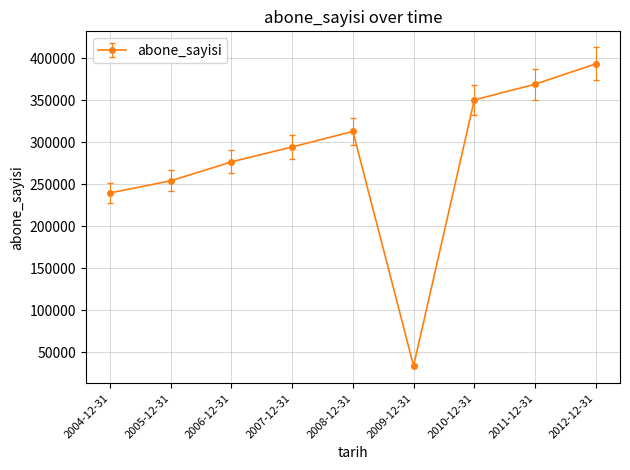

What is the label of the 7th point from the right?

2006-12-31